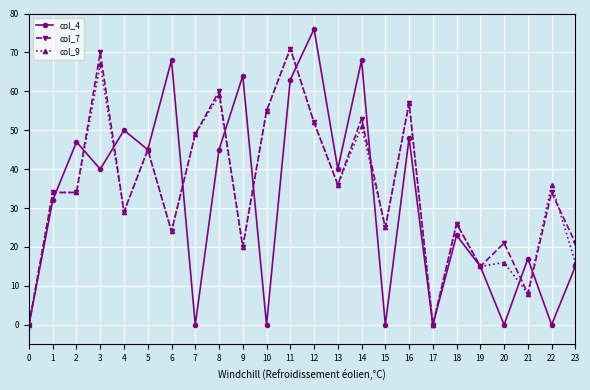

What is the average value of the col_9 series?

34